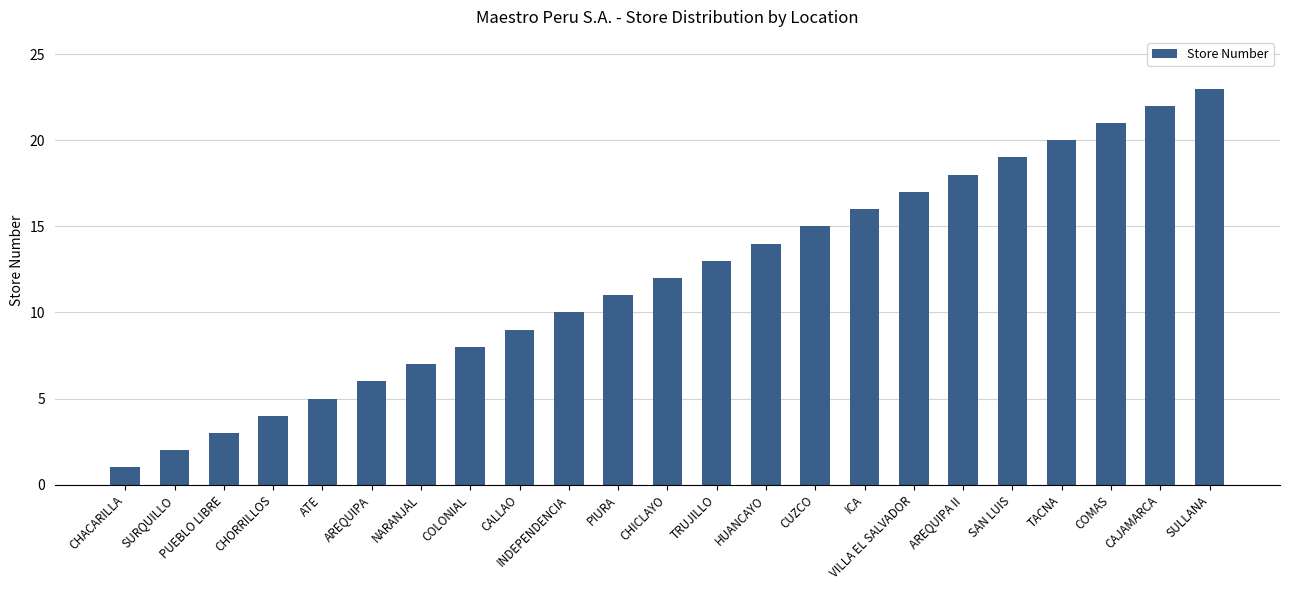

What is the smallest value displayed?

1